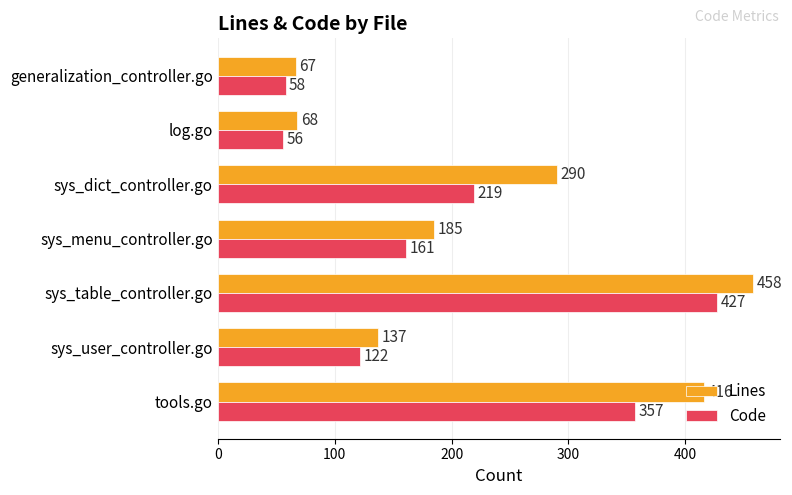

List the series in order of their overall mean, highest first.

Lines, Code